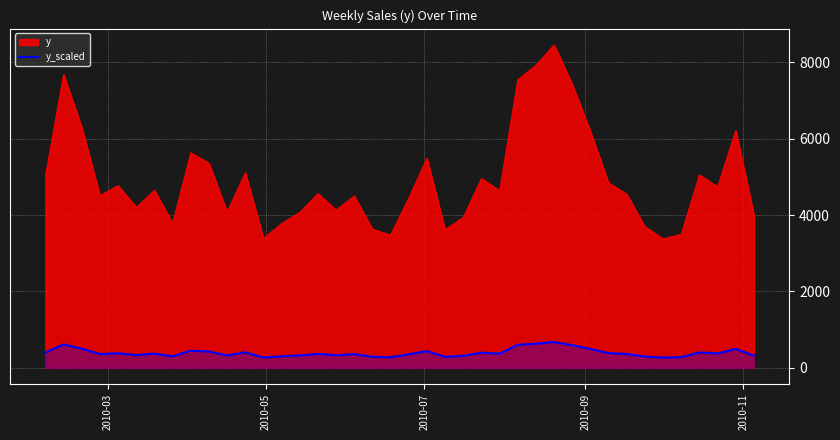

List the series in order of their peak value, highest first.

y, y_scaled